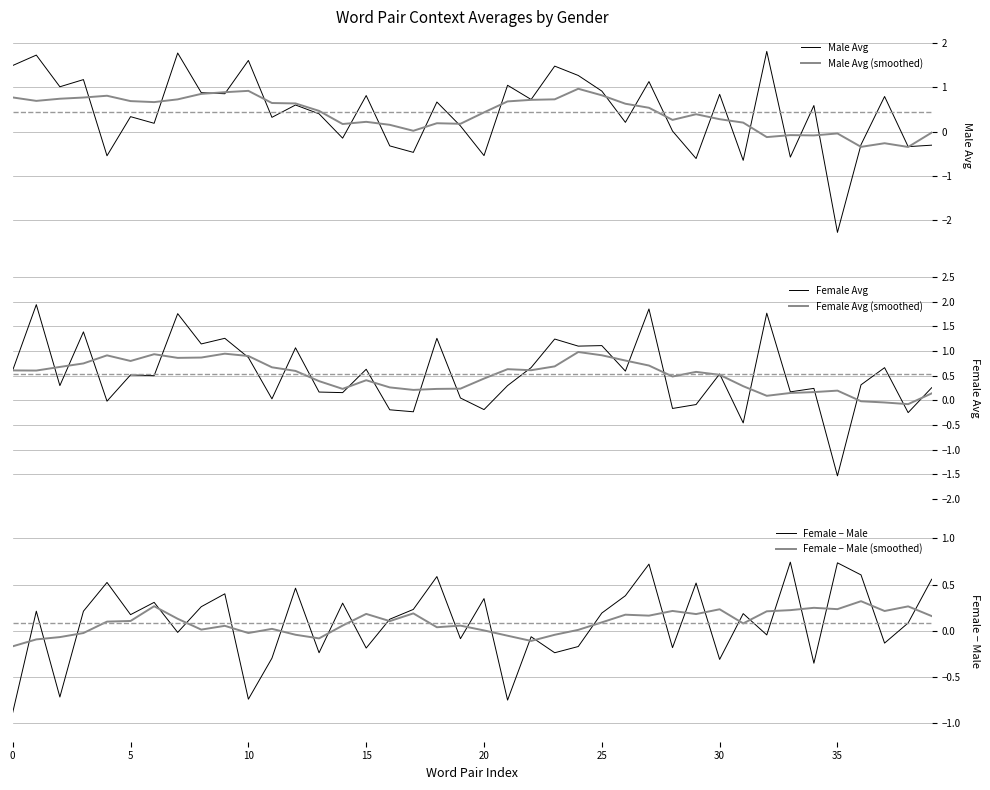

Which series has the widest spread of values?

Male Avg